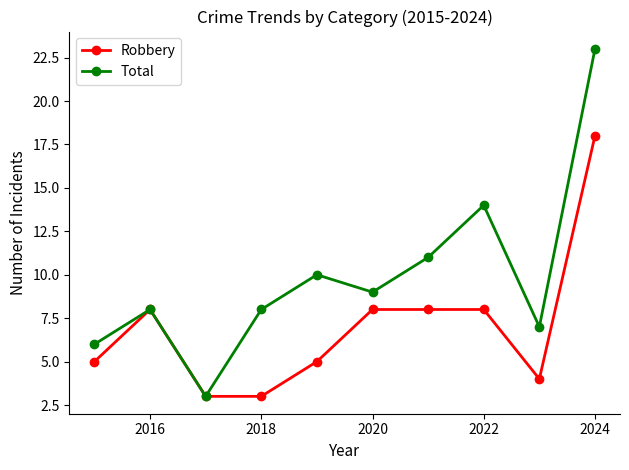

How many distinct data groups are displayed?

2